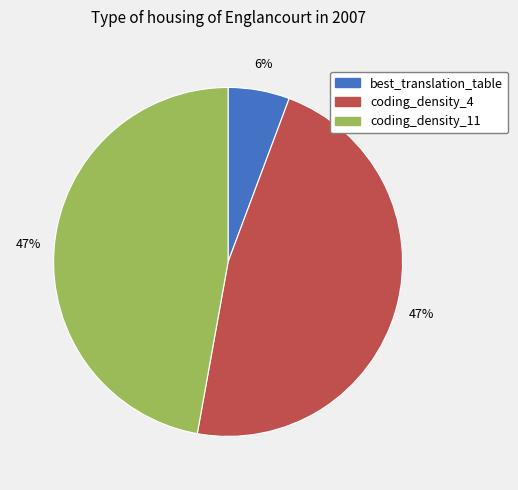

What is the ratio of the value at coding_density_11 to the value at coding_density_4?

1.0